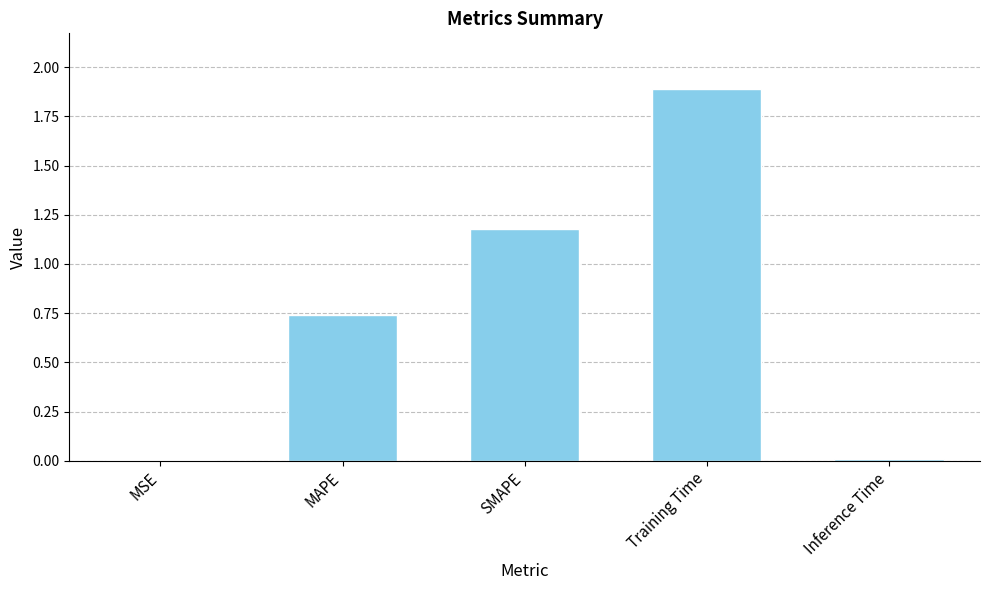

Which has a higher value, SMAPE or MSE?

SMAPE